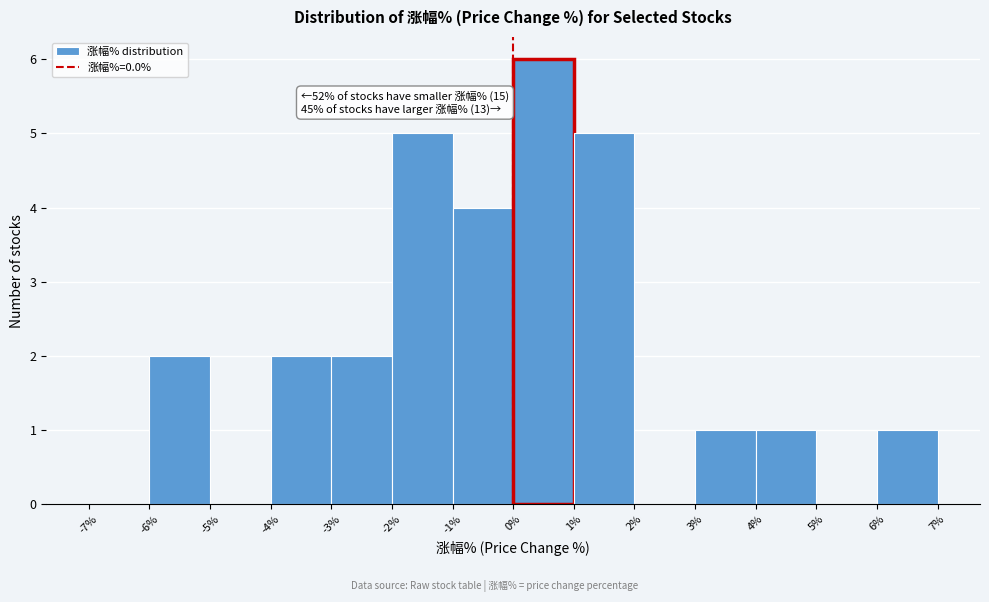

Over which range of the x-axis is the bar tallest?

0% to 1%